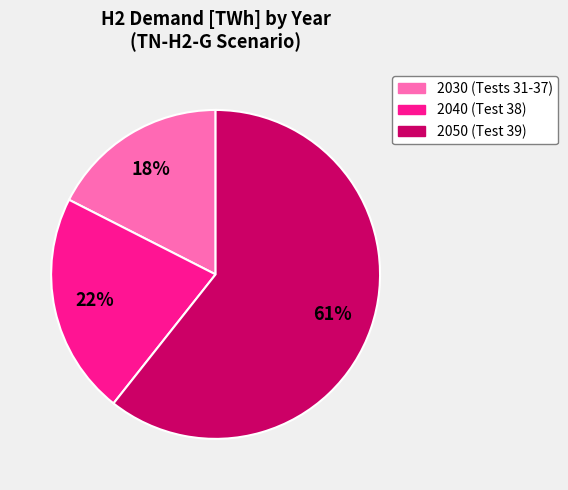

Does any single category account for the majority?

Yes